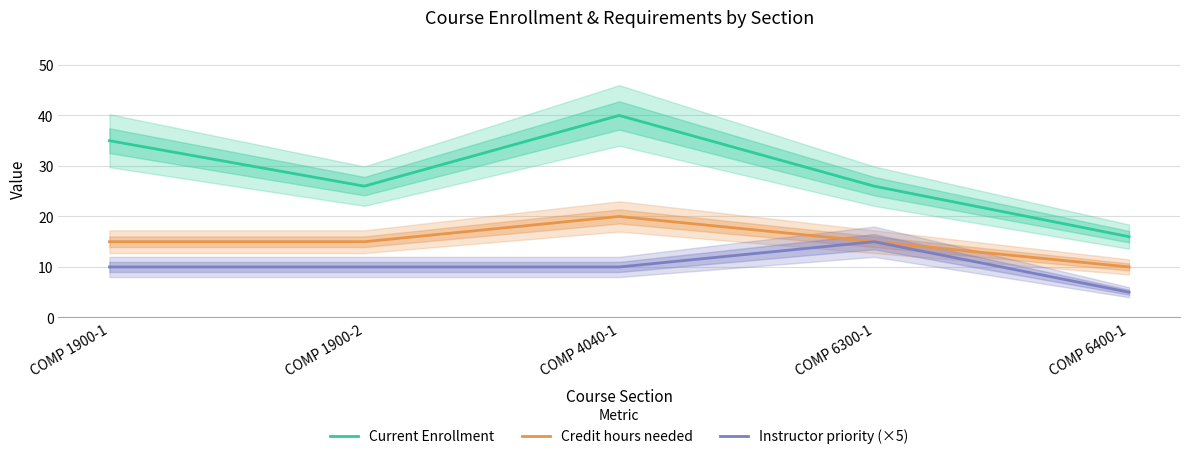

List the series in order of their overall mean, highest first.

Current Enrollment, Credit hours needed, Instructor priority (×5)